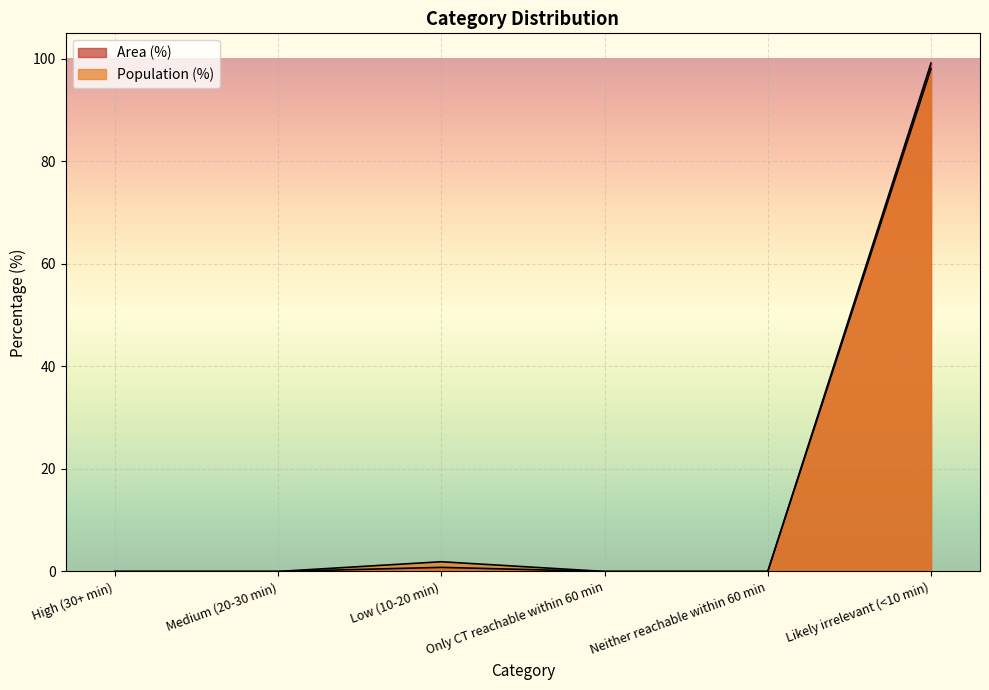

What is the difference between the Area (%) values at Neither reachable within 60 min and Likely irrelevant (<10 min)?

99.2